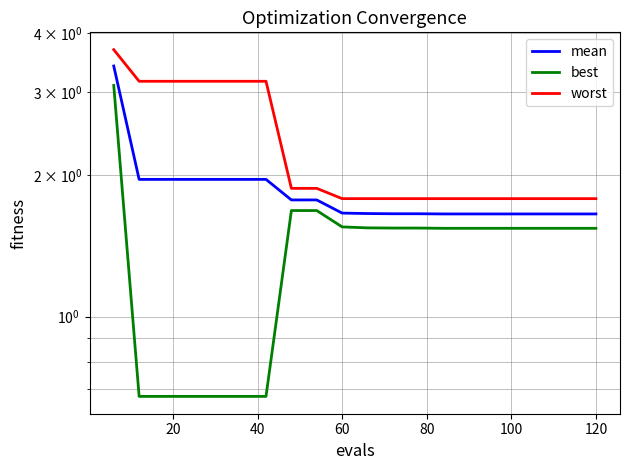

What is the minimum value shown in the chart?

0.7